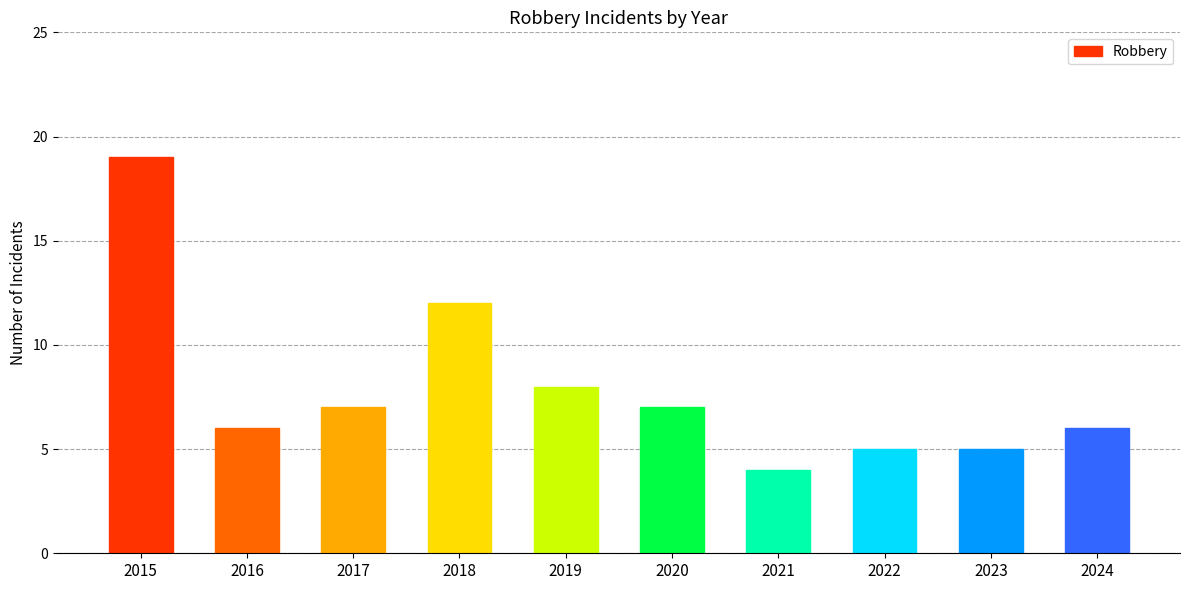

The chart shows a value of 3 at 2021. True or false?

False